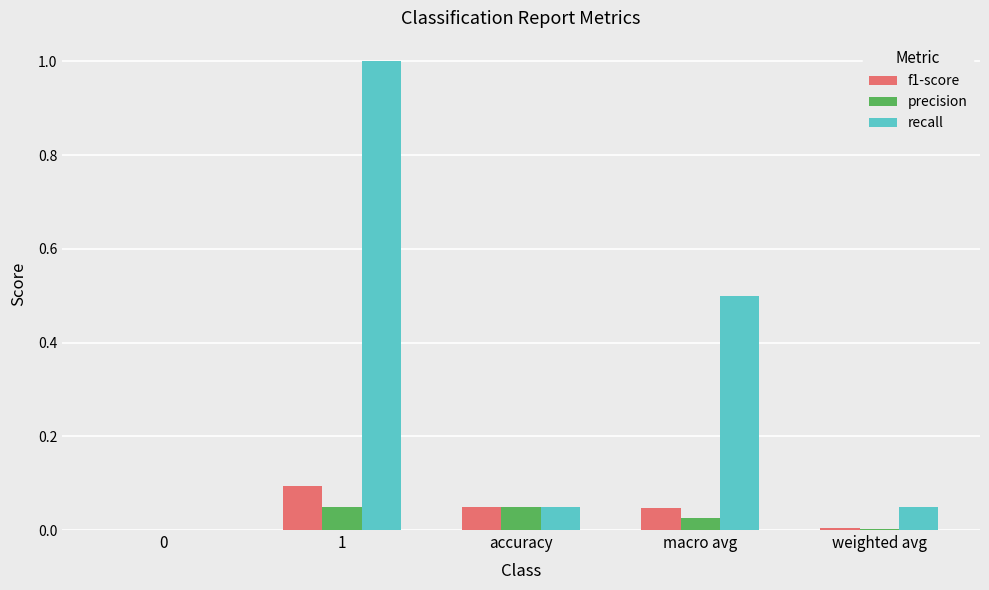

What is the spread (max minus min) of values at 1?

1.0